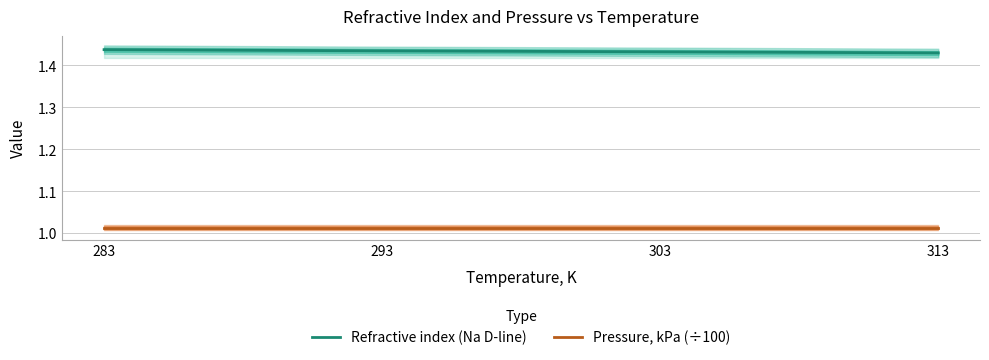

What is the spread (max minus min) of values at 303?

0.4